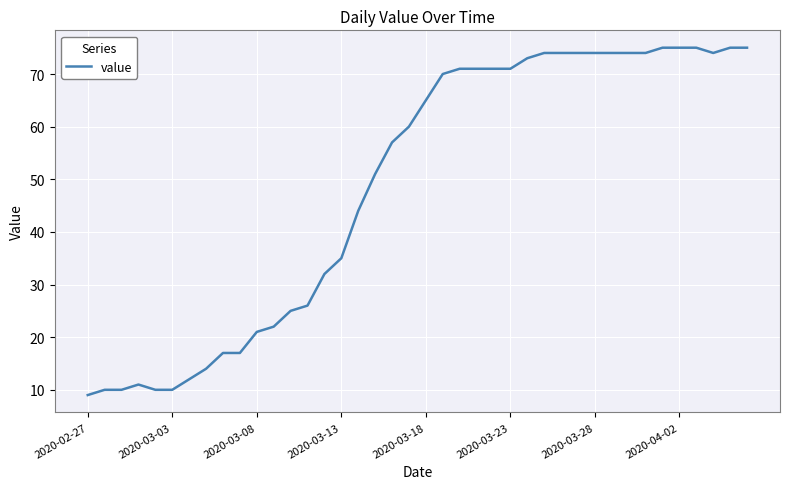

What is the maximum value shown in the chart?

75